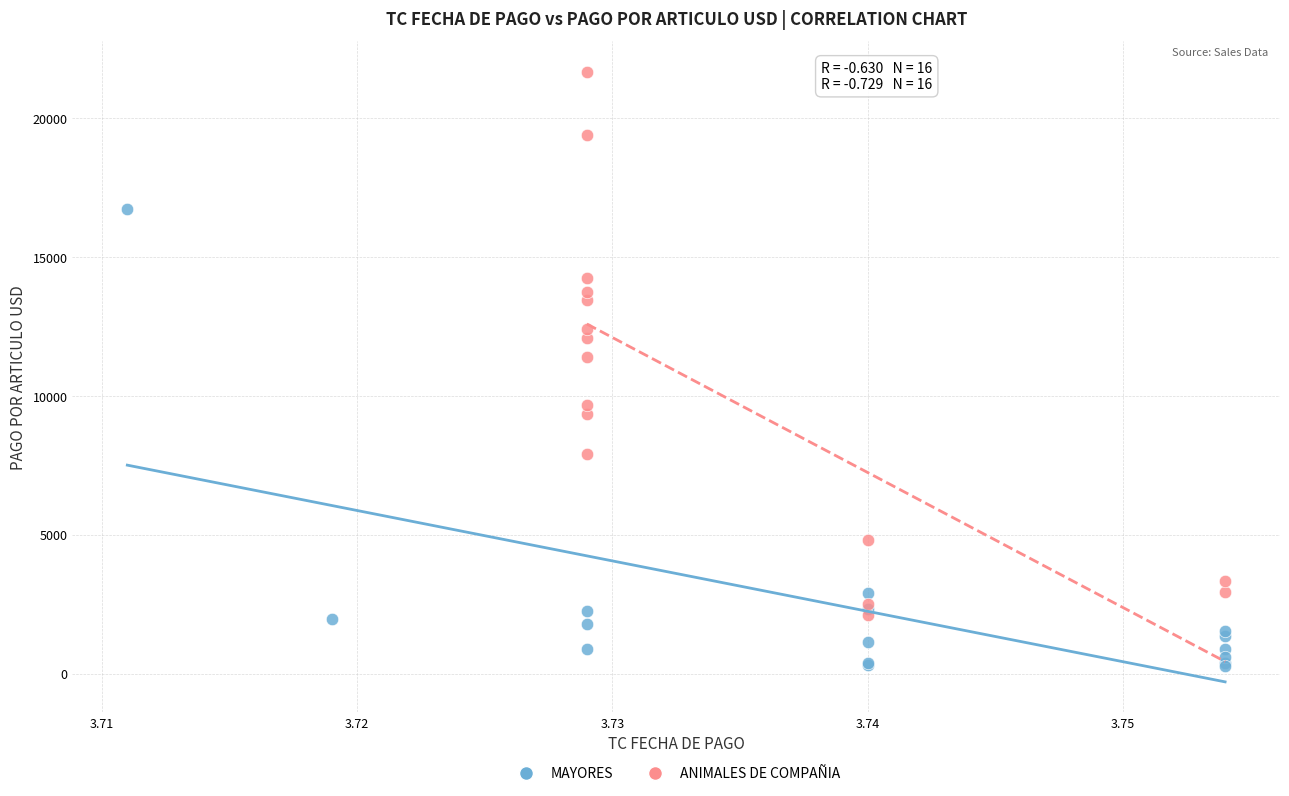

Which series has the largest Y range (max minus min)?

ANIMALES DE COMPAÑIA